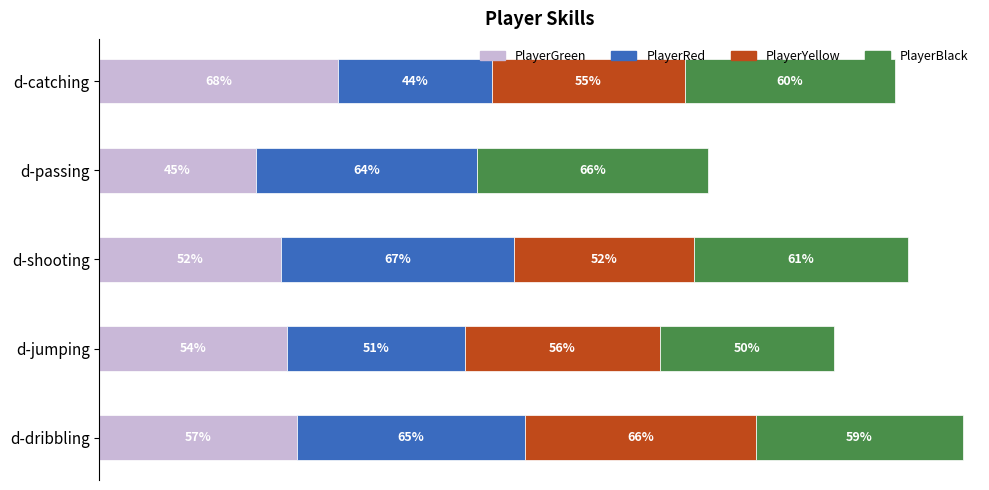

What are all the series names shown in the legend?

PlayerGreen, PlayerRed, PlayerYellow, PlayerBlack